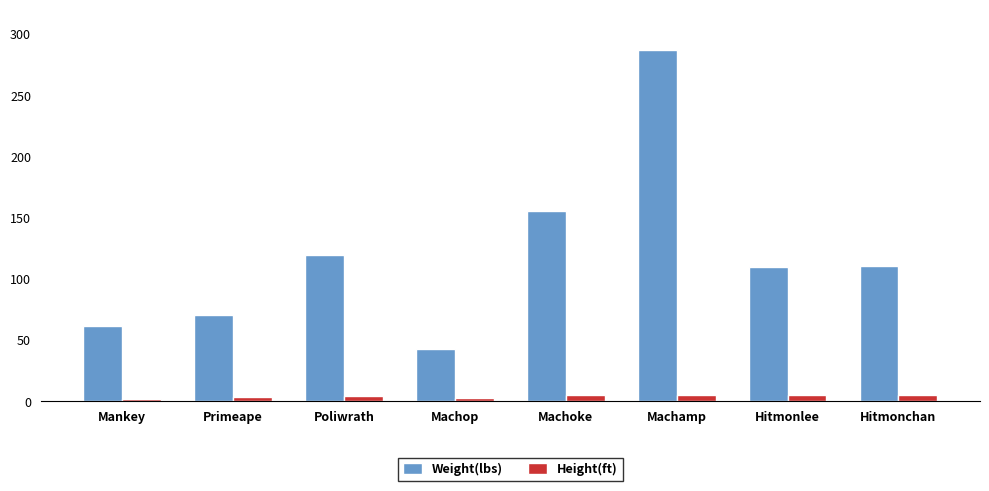

How many values in the Weight(lbs) series exceed 110?

4